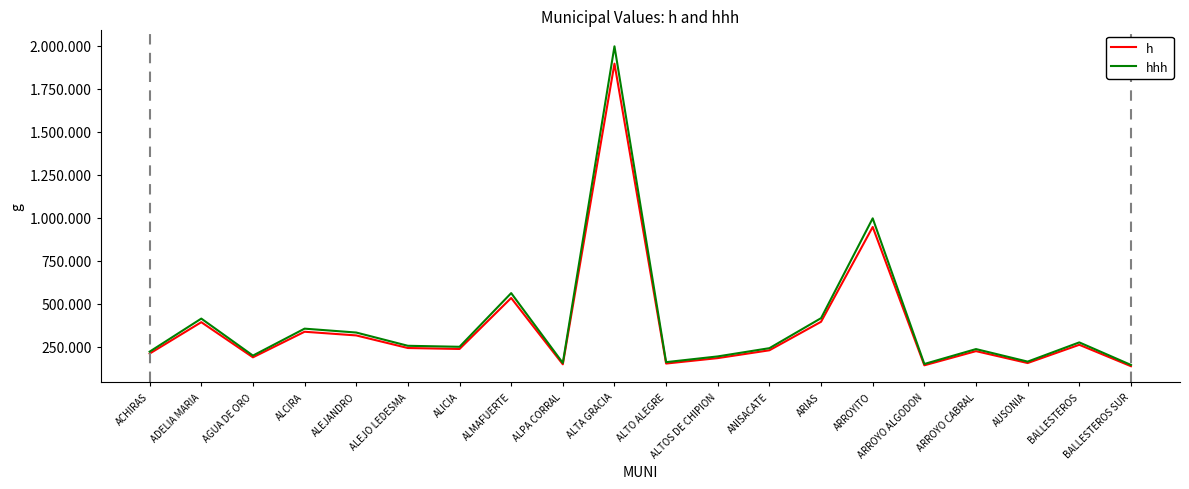

What are all the series names shown in the legend?

h, hhh